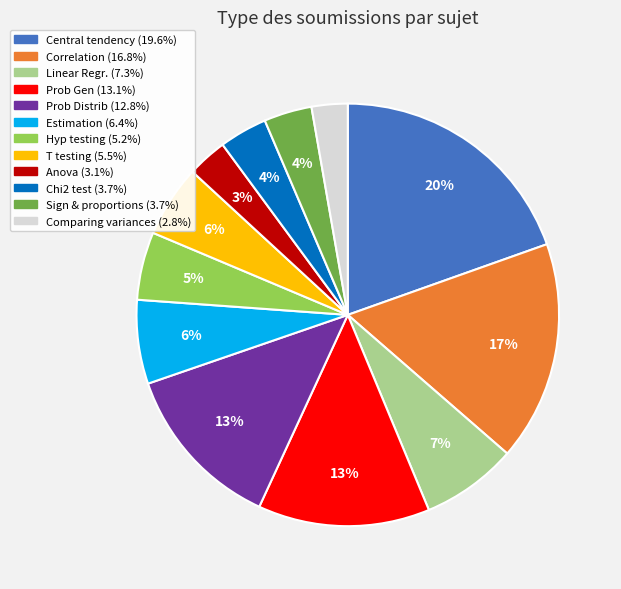

Combined, do Sign & proportions and Central tendency account for over 50%?

No